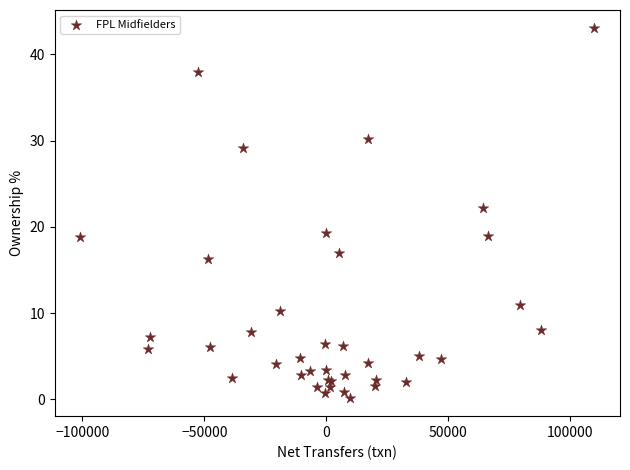

What Y value in the scatter plot is closest to 21?

22.2